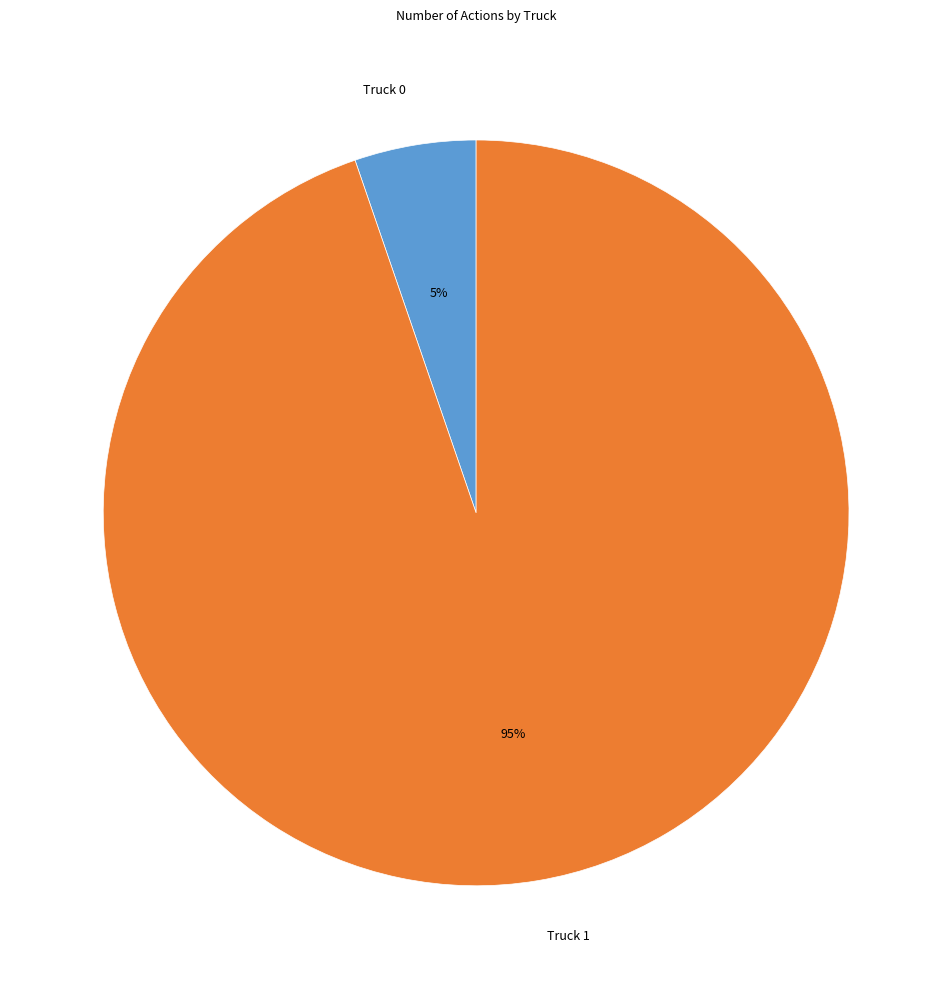

Does Truck 0 account for over 50% of the chart?

No